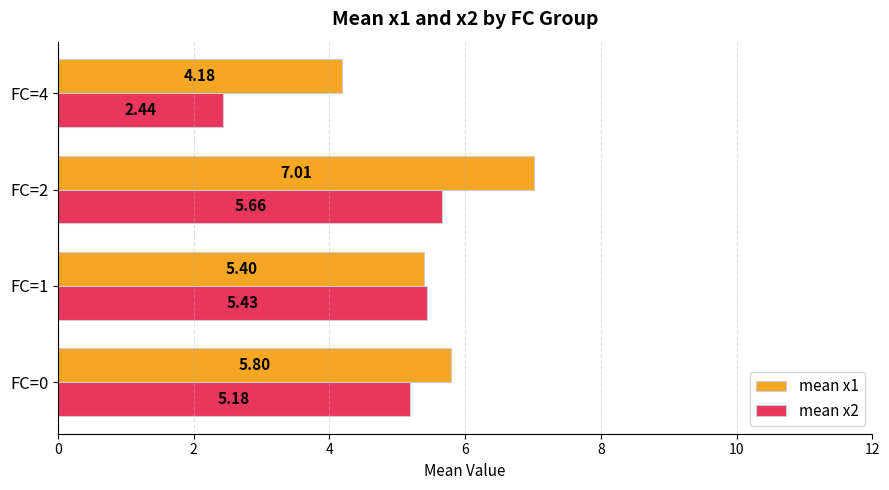

What is the total value across all series at FC=2?

12.7